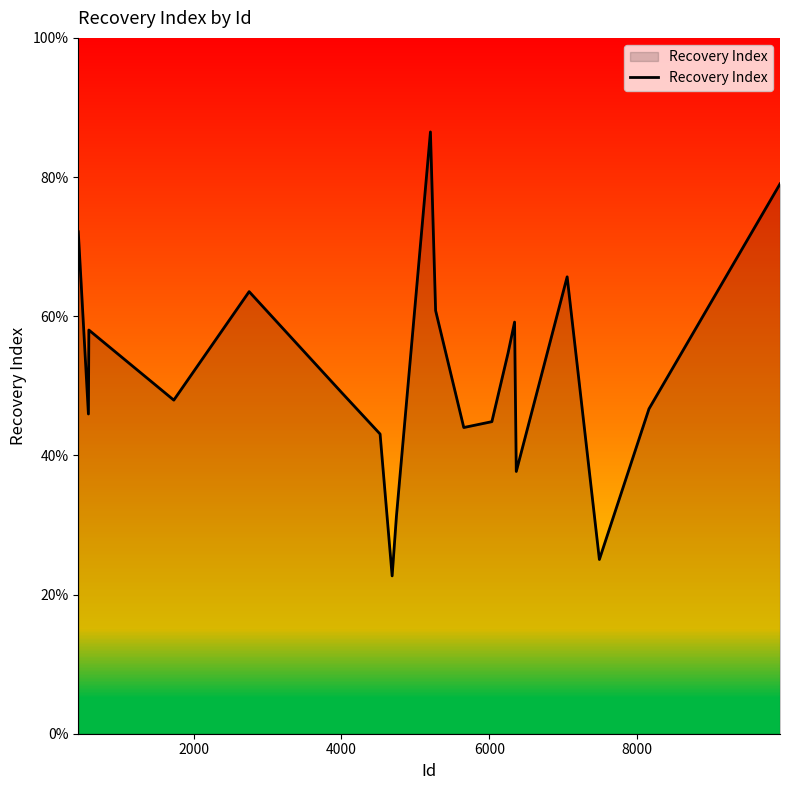

What is the average value?

51.9